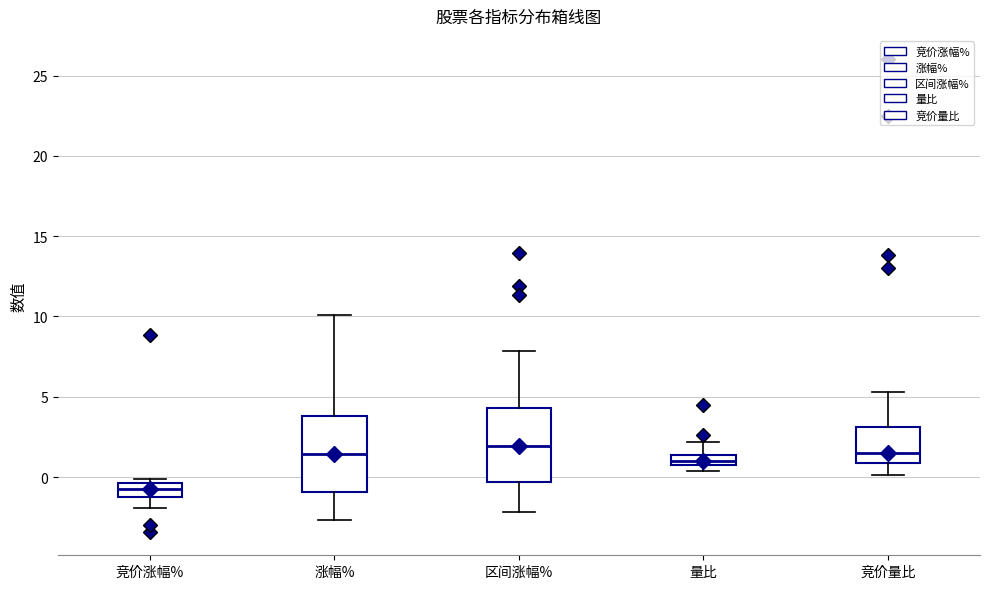

Where does the upper whisker of the box for 竞价量比 end on the y-axis? The values are not printed on the chart, so give them approximately, as read against the axis.

5.5